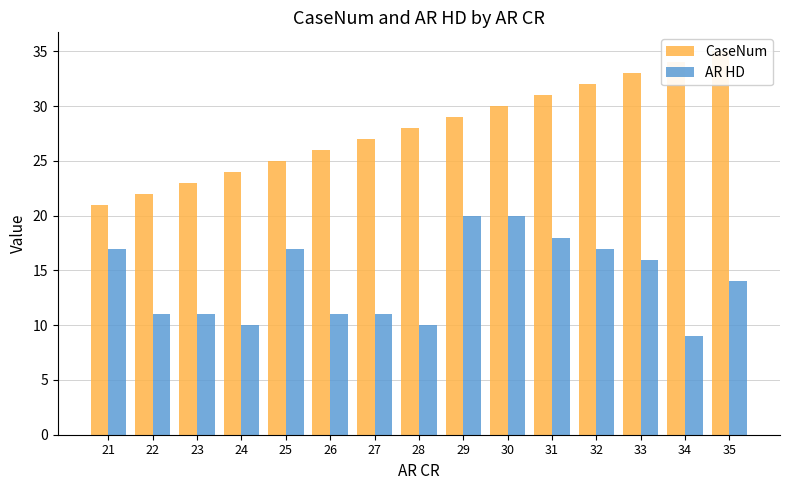

At how many categories does at least one series exceed 18?

15